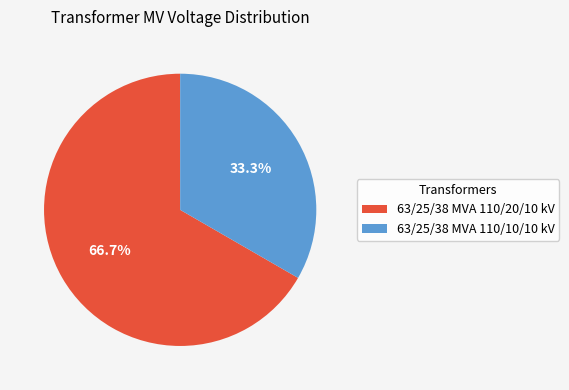

The 63/25/38 MVA 110/20/10 kV slice represents 55% of the pie. True or false?

False